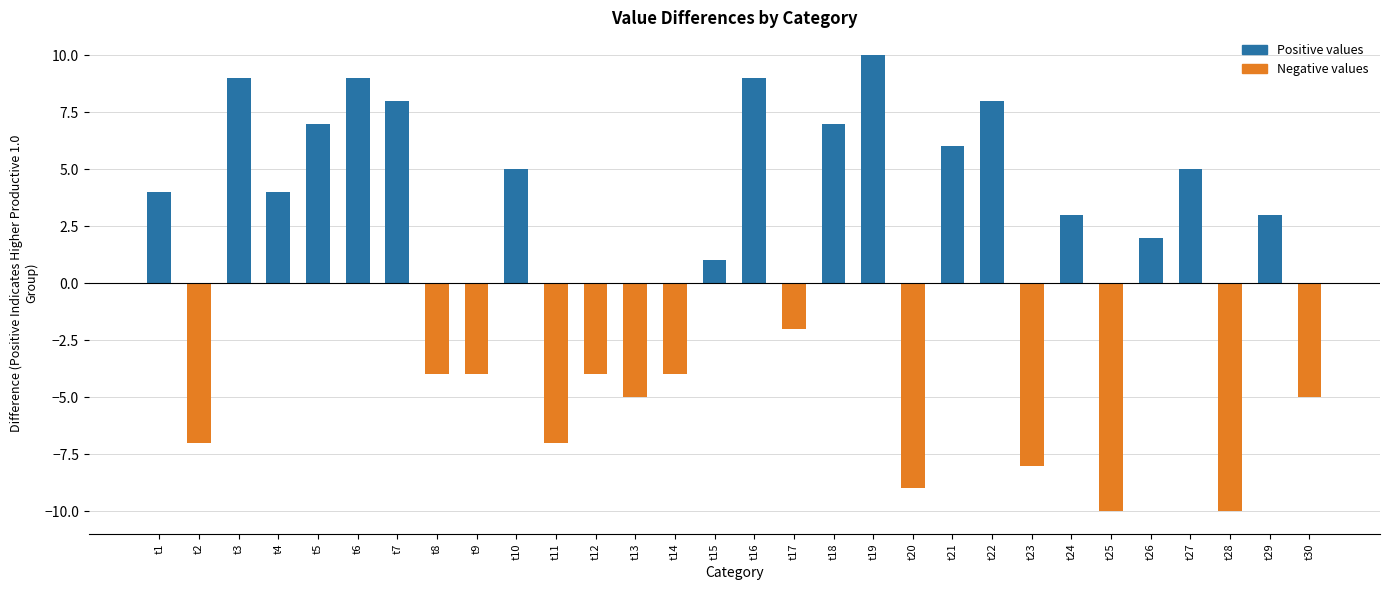

Is it true that the value at t12 is -4?

True